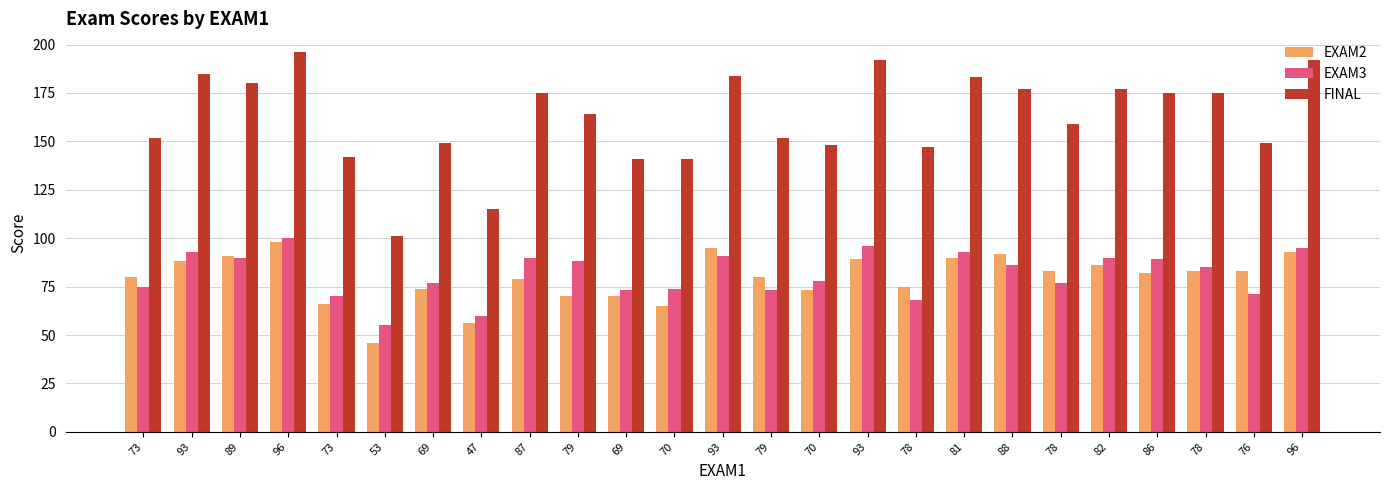

What is the label of the 22nd bar from the left?

86